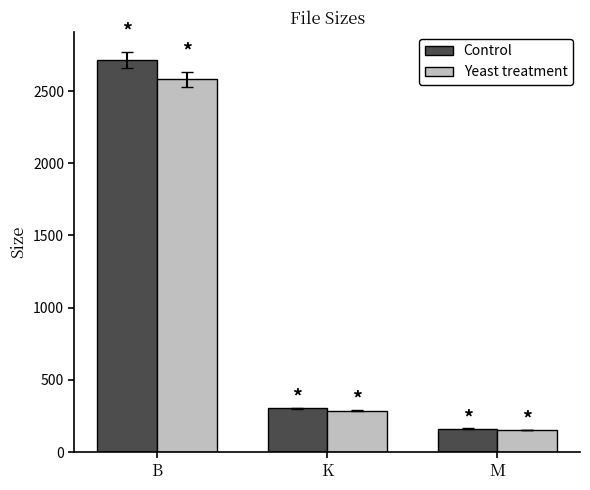

The value of Yeast treatment at M is 152.7. True or false?

True